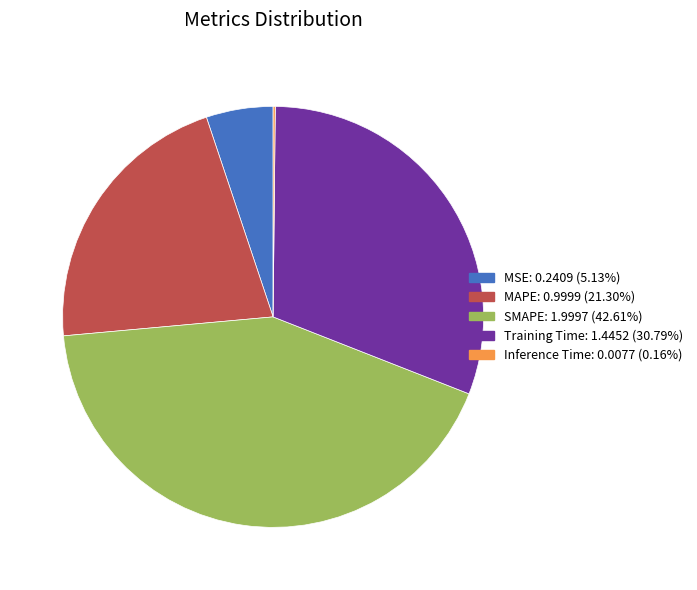

Which slice is the largest?

SMAPE